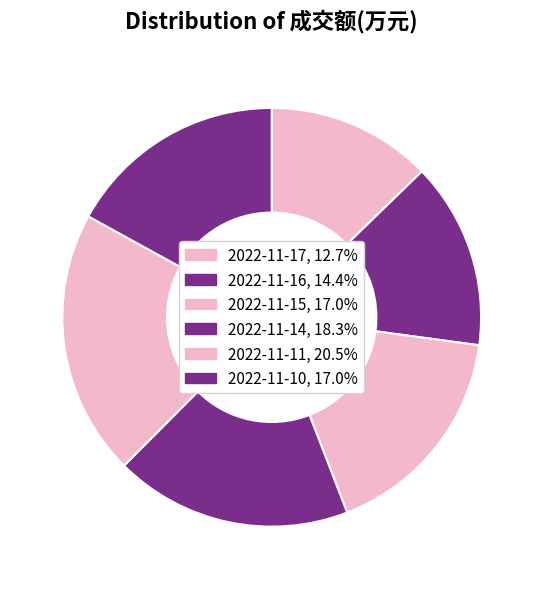

How many slices are in this pie chart?

6